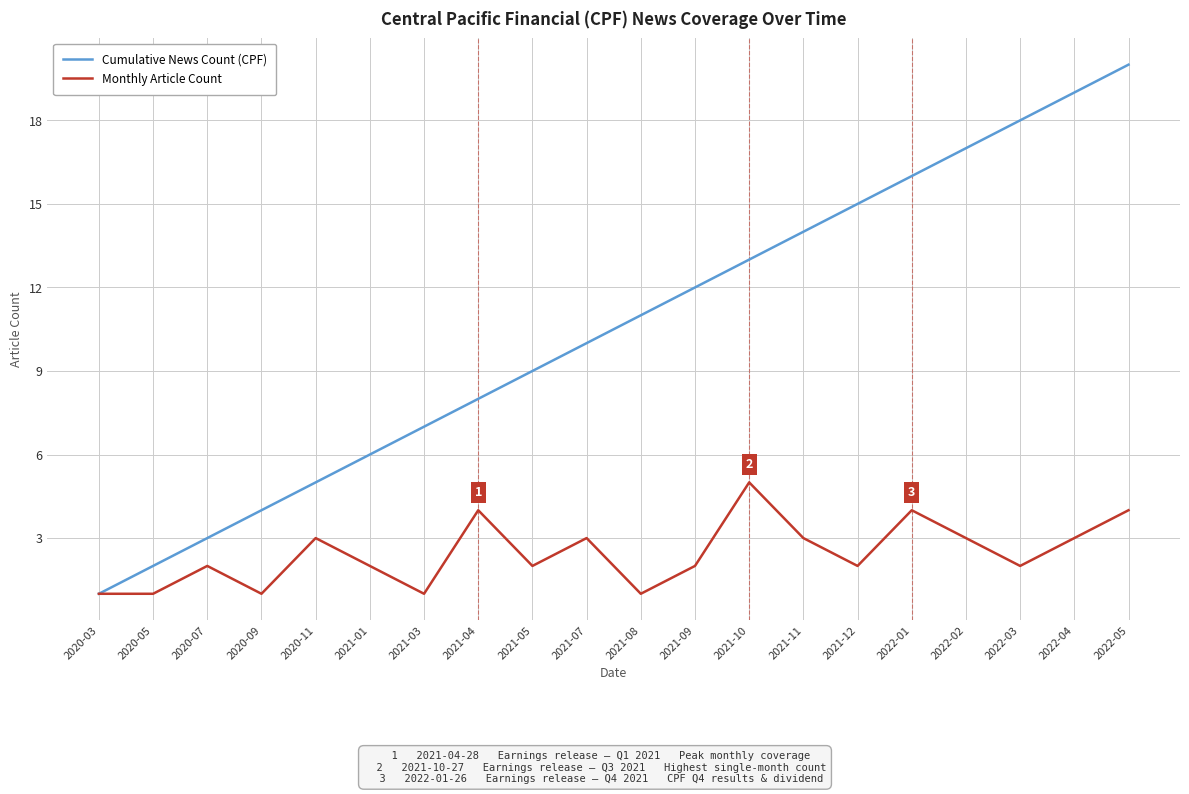

Rank the series at 2021-03 from highest to lowest value.

Cumulative News Count (CPF), Monthly Article Count